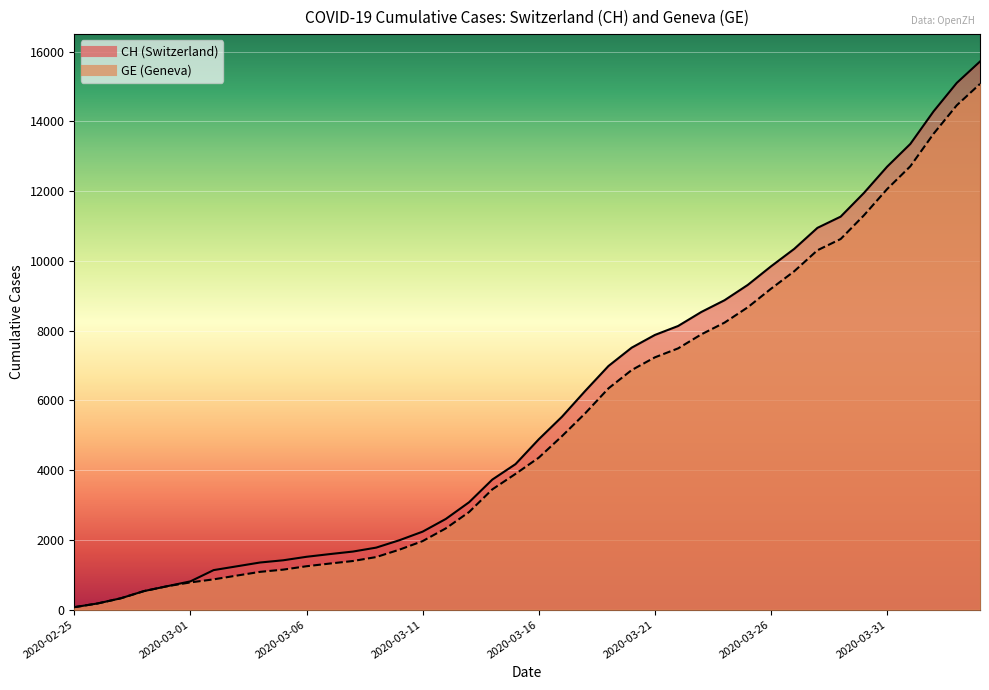

The value of CH at 2020-04-01 is 21851. True or false?

False